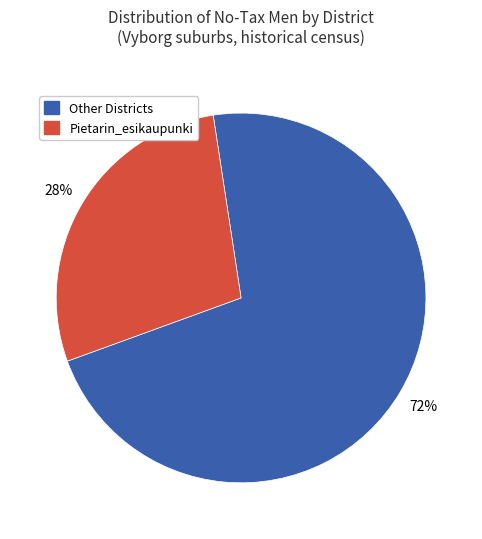

To the nearest percent, what is the average slice percentage?

50%